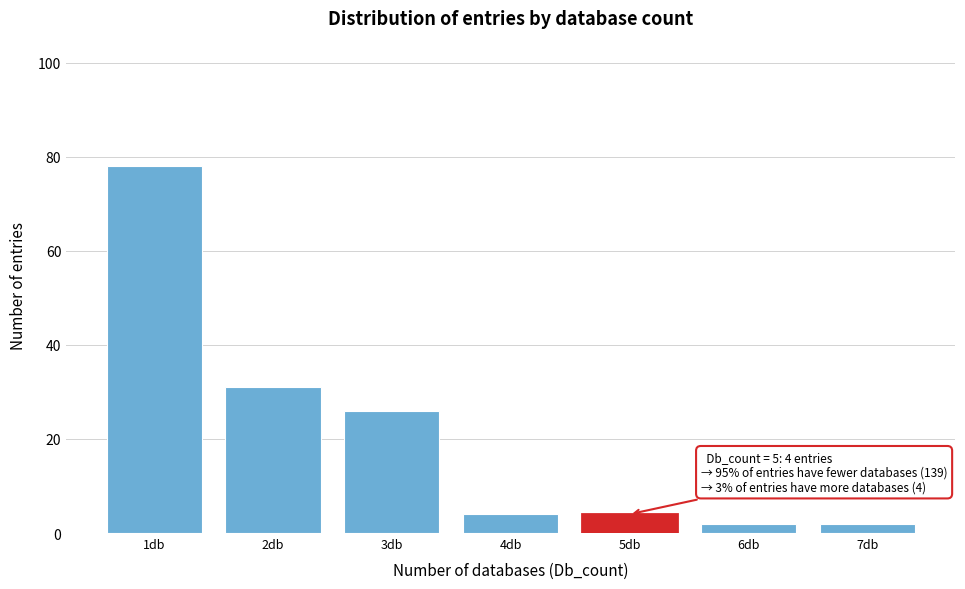

Reading left to right, transcribe all the data shown in this chart.

1db=78	2db=31	3db=26	4db=4	5db=4	6db=2	7db=2